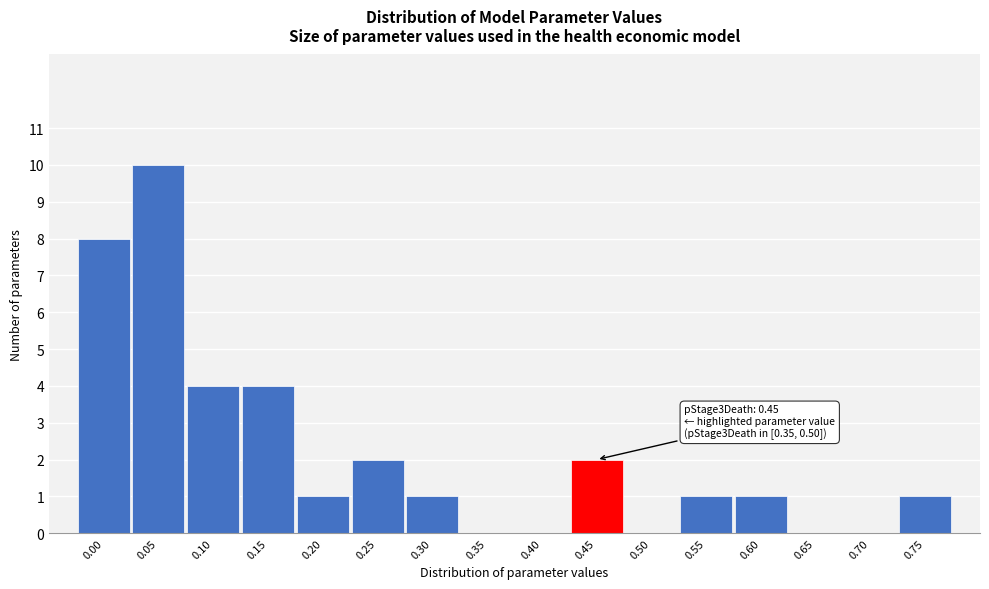

Reading left to right, transcribe all the data shown in this chart.

0.00=8	0.05=10	0.10=4	0.15=4	0.20=1	0.25=2	0.30=1	0.35=0	0.40=0	0.45=2	0.50=0	0.55=1	0.60=1	0.65=0	0.70=0	0.75=1